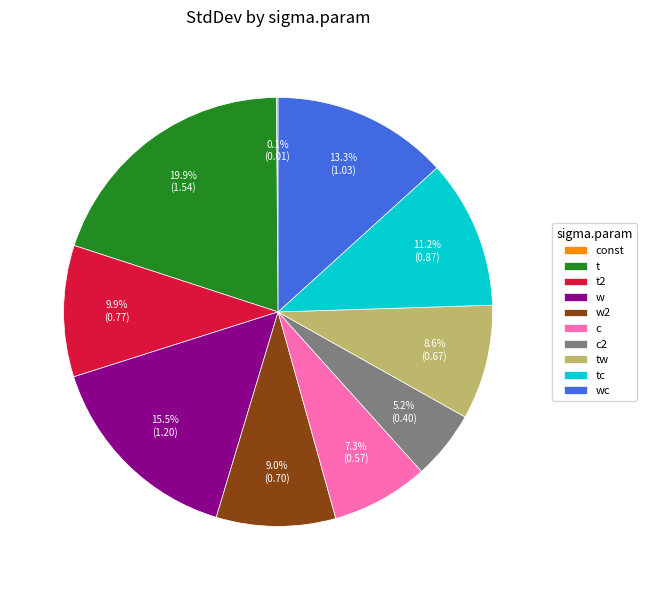

True or false: t accounts for 29% of the total.

False